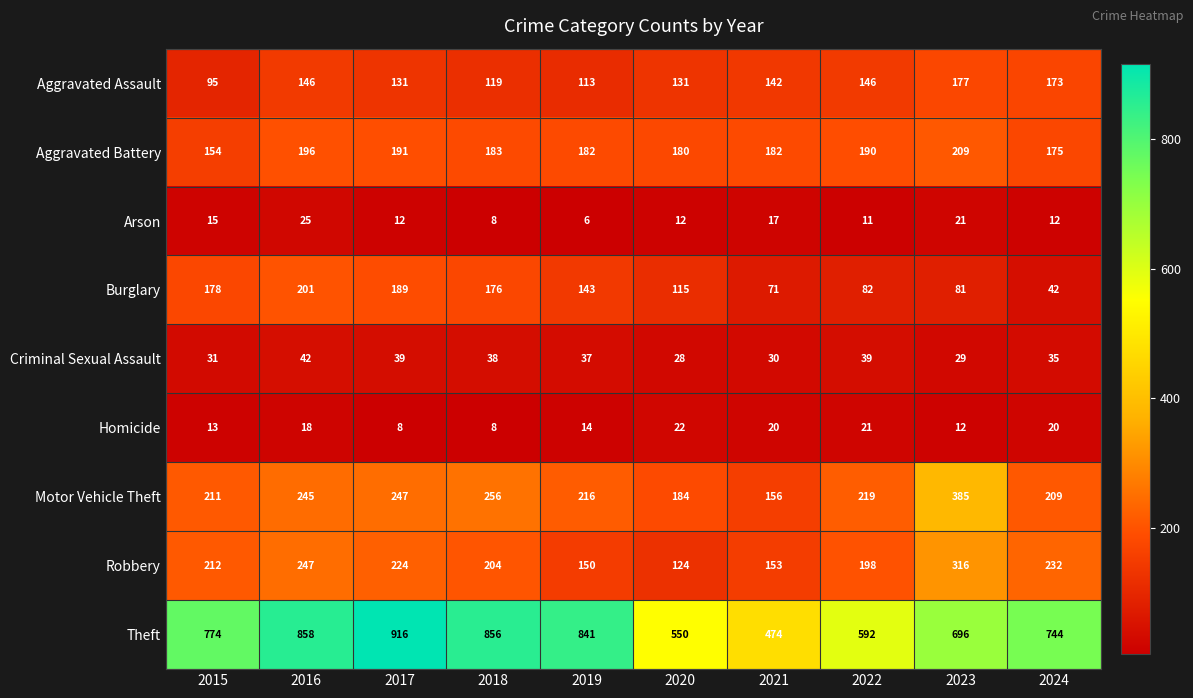

Which series has the largest total across all categories?

Theft